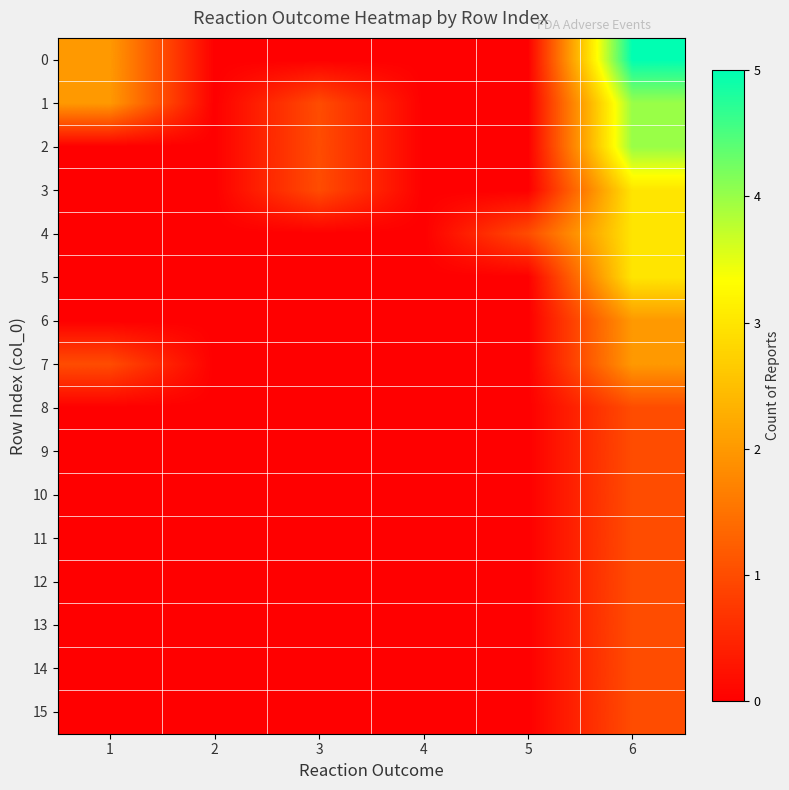

Reading left to right, transcribe all the data shown in this chart.

0: 1=2	2=0	3=0	4=0	5=0	6=5
1: 1=2	2=0	3=1	4=0	5=0	6=4
2: 1=0	2=0	3=1	4=0	5=0	6=4
3: 1=0	2=0	3=1	4=0	5=0	6=3
4: 1=0	2=0	3=0	4=0	5=1	6=3
5: 1=0	2=0	3=0	4=0	5=0	6=3
6: 1=0	2=0	3=0	4=0	5=0	6=2
7: 1=1	2=0	3=0	4=0	5=0	6=2
8: 1=0	2=0	3=0	4=0	5=0	6=1
9: 1=0	2=0	3=0	4=0	5=0	6=1
10: 1=0	2=0	3=0	4=0	5=0	6=1
11: 1=0	2=0	3=0	4=0	5=0	6=1
12: 1=0	2=0	3=0	4=0	5=0	6=1
13: 1=0	2=0	3=0	4=0	5=0	6=1
14: 1=0	2=0	3=0	4=0	5=0	6=1
15: 1=0	2=0	3=0	4=0	5=0	6=1